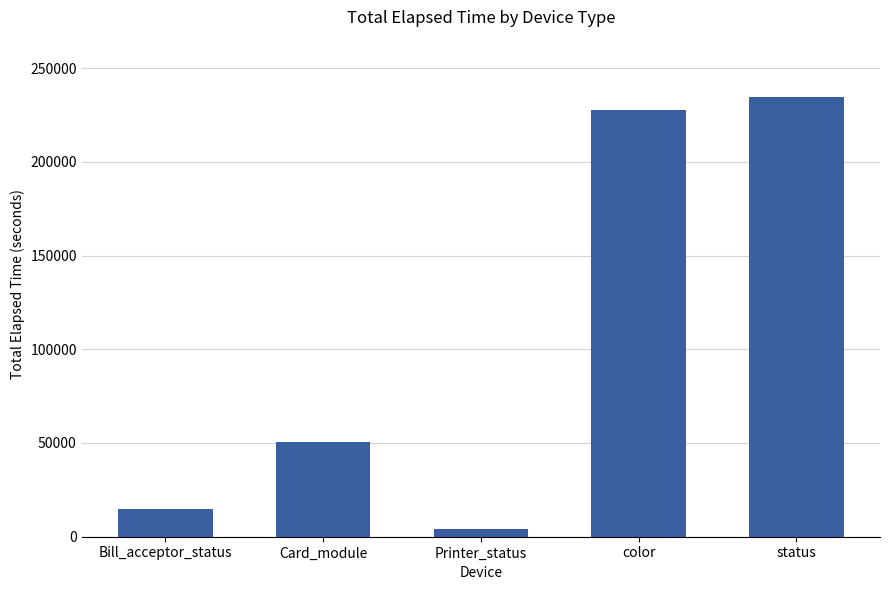

What is the value of the 2nd bar from the left?

50498